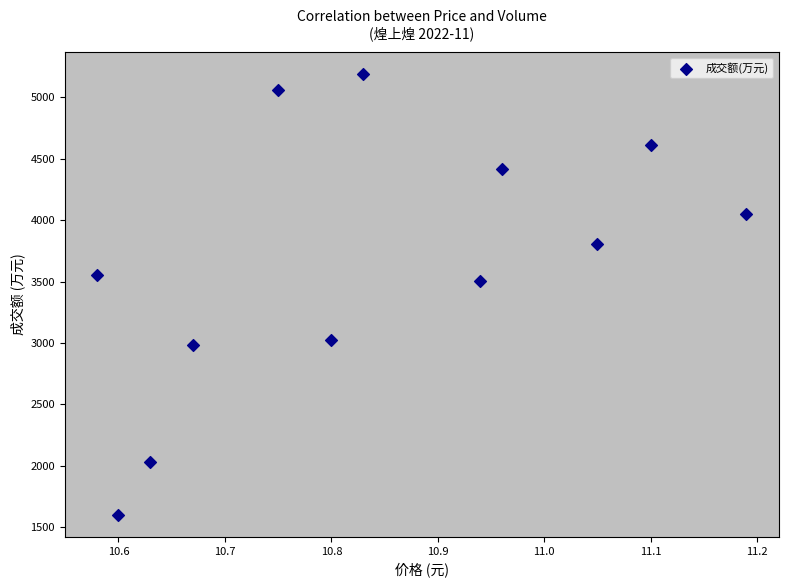

What Y value in the scatter plot is closest to 3395?

3506